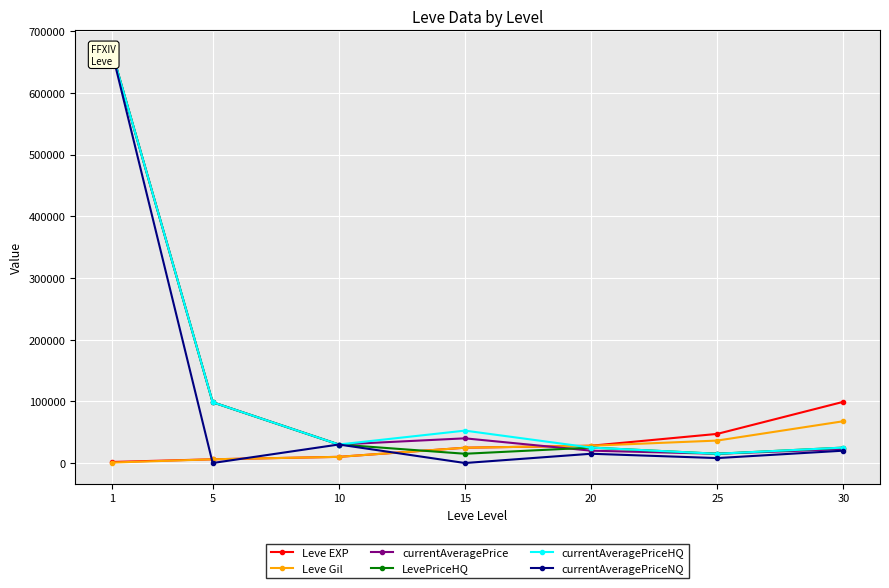

How many lines are shown in the chart?

6